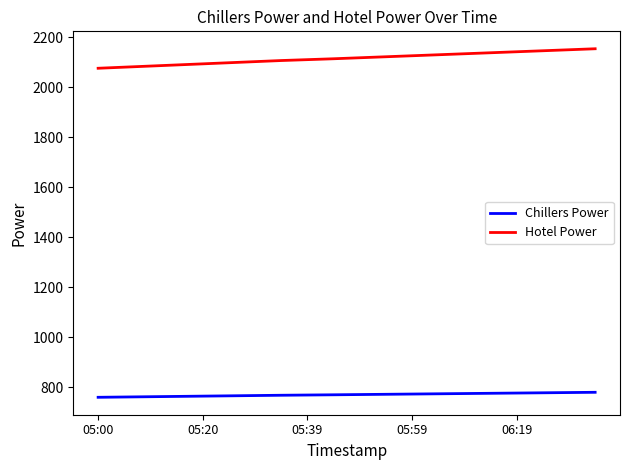

Which series has the largest total across all categories?

Hotel Power